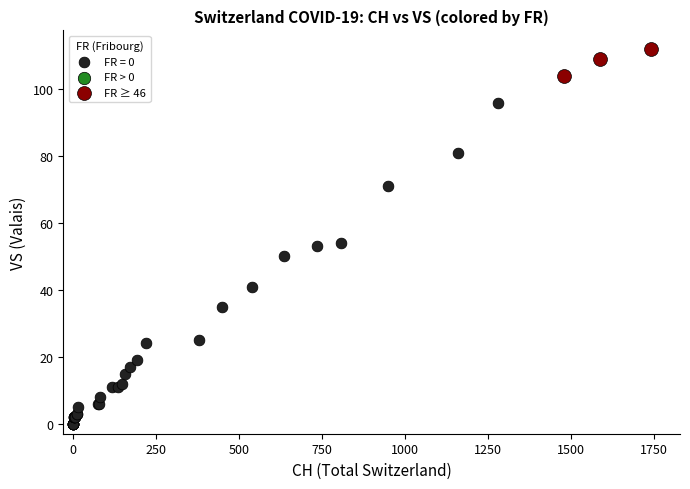

Which series reaches the minimum Y coordinate?

FR = 0